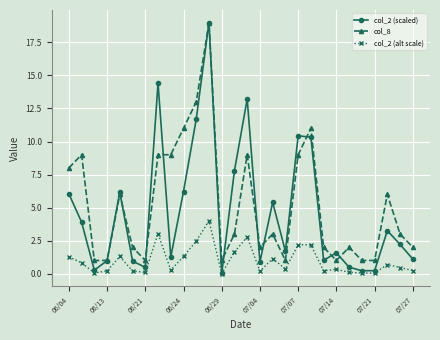

Which series has the largest range (max minus min)?

col_2 (scaled)